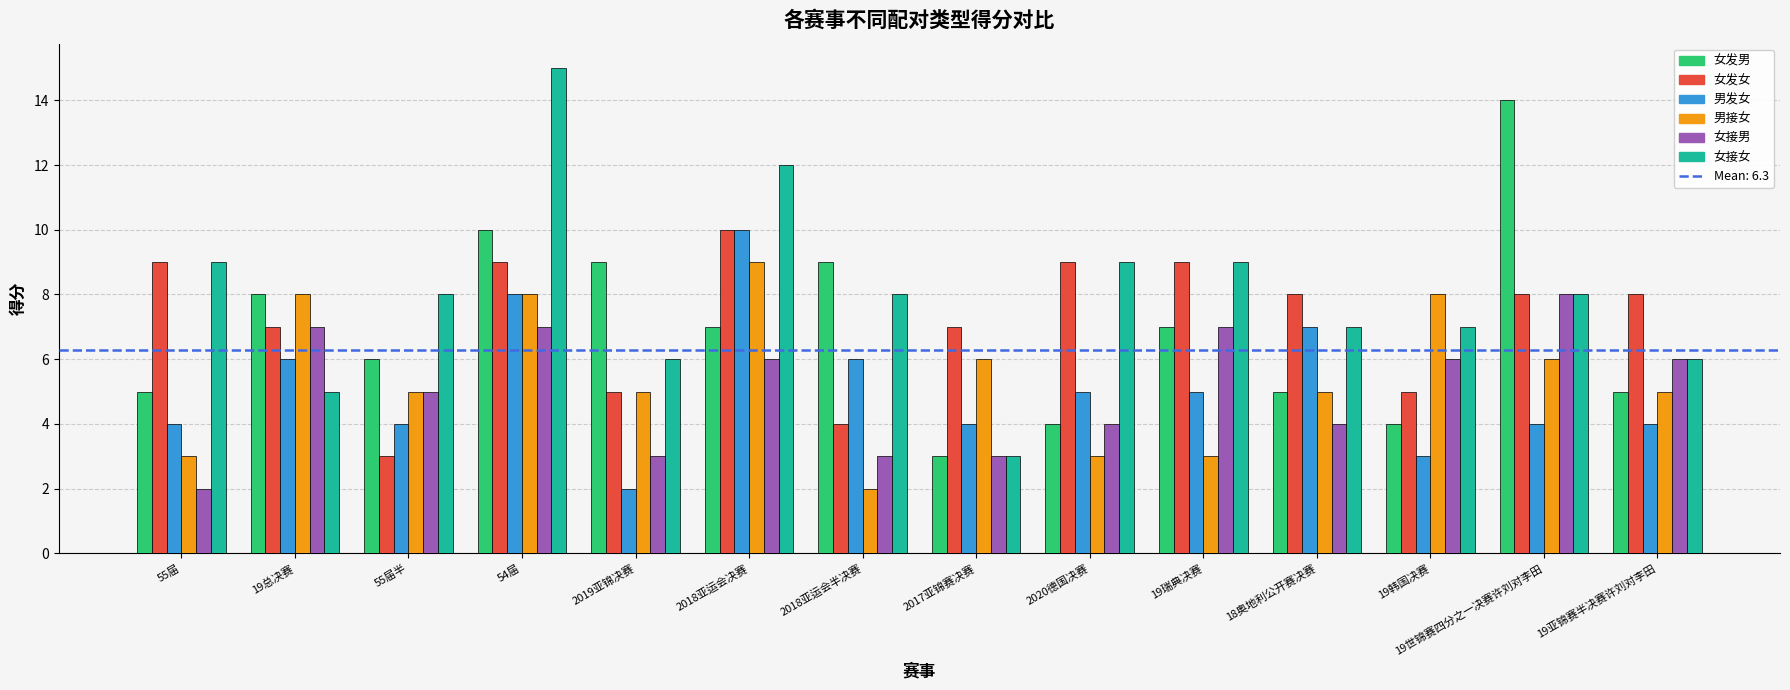

Does the chart contain any negative values?

No